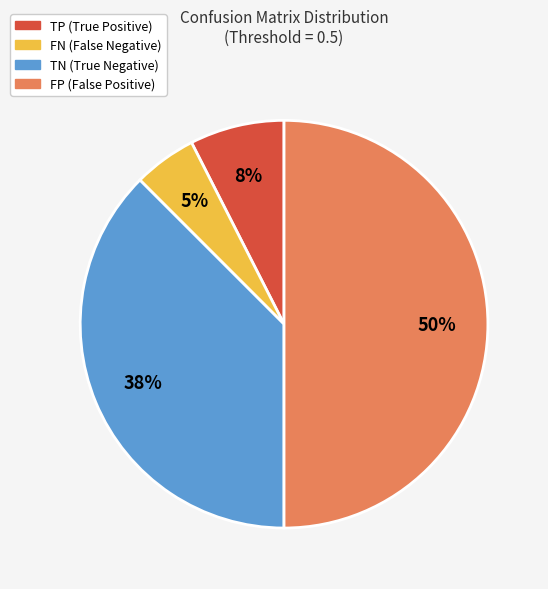

To the nearest percent, what portion does FP (False Positive) represent?

50%